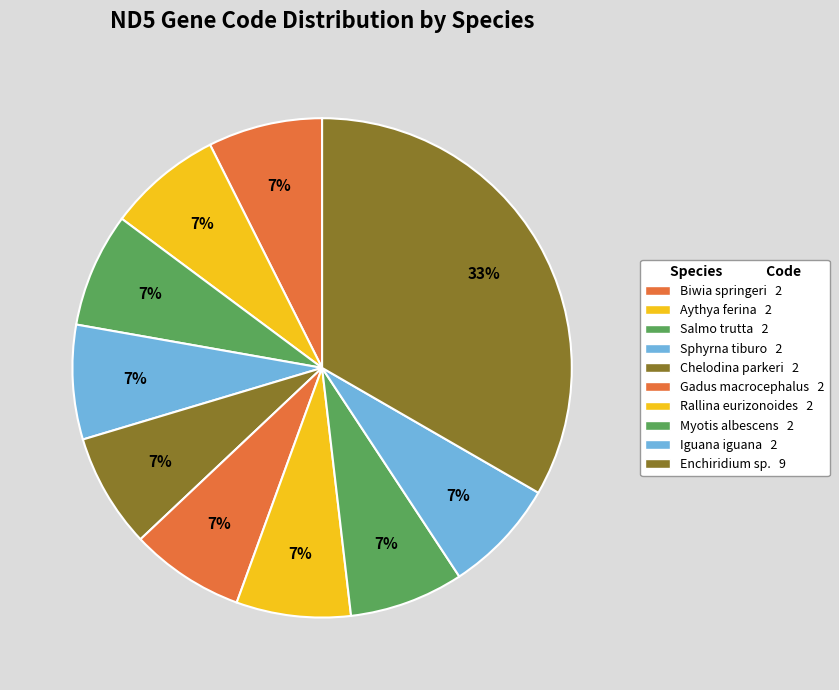

How many segments does this pie chart have?

10